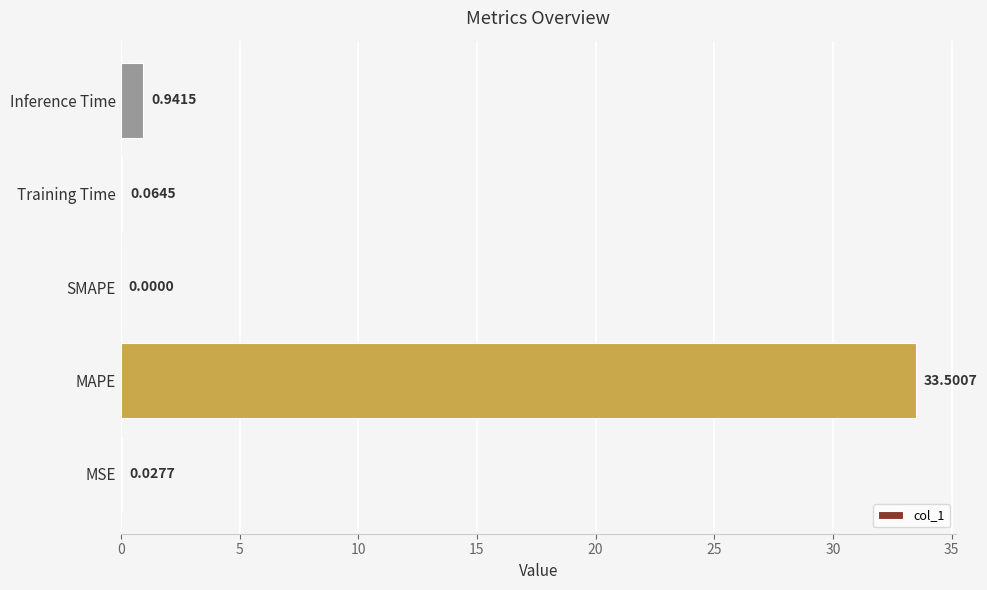

What is the sum of the values at MAPE and SMAPE?

33.5